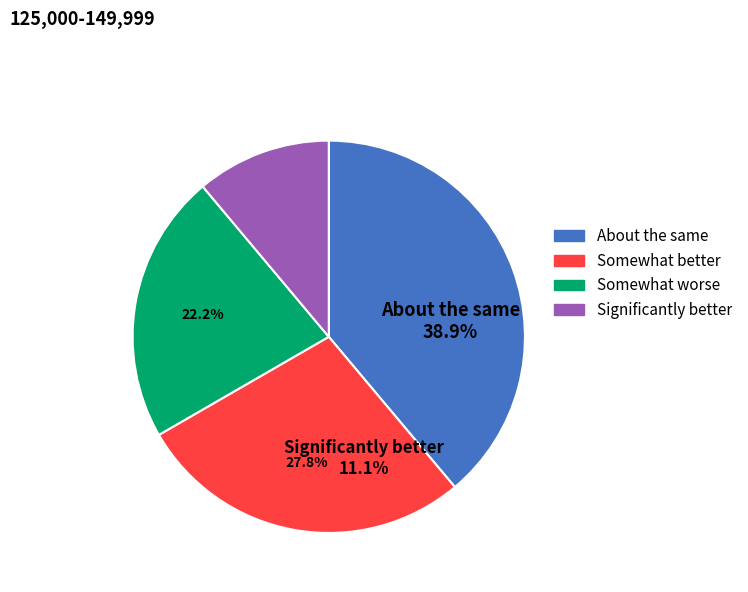

Between #1 and #3, which is larger?

#1